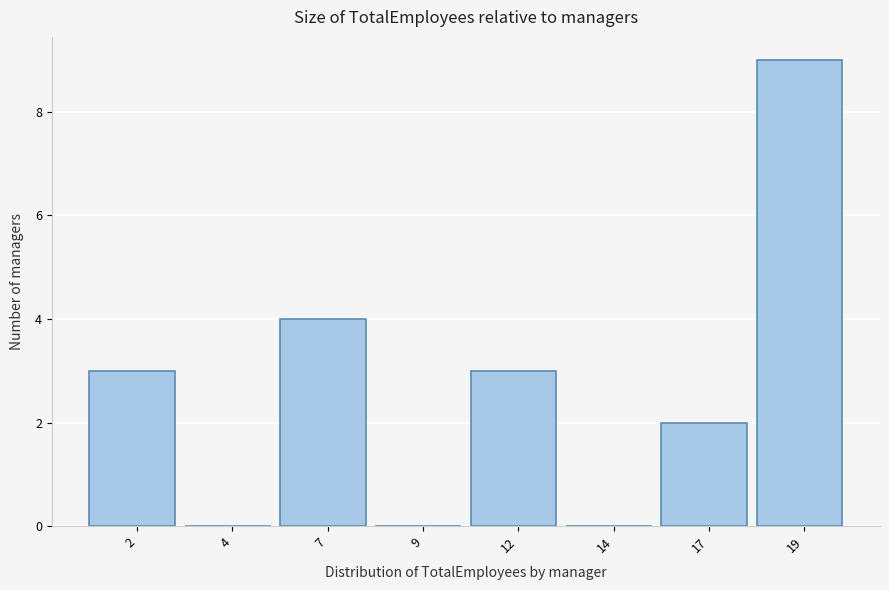

Reading right to left, what are all the values shown in this chart?

19=9	17=2	14=0	12=3	9=0	7=4	4=0	2=3